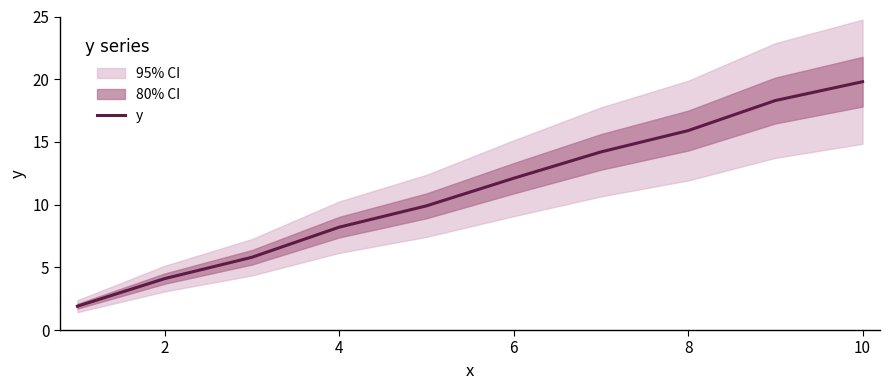

True or false: there are more than 2 points higher than both neighbors.

False